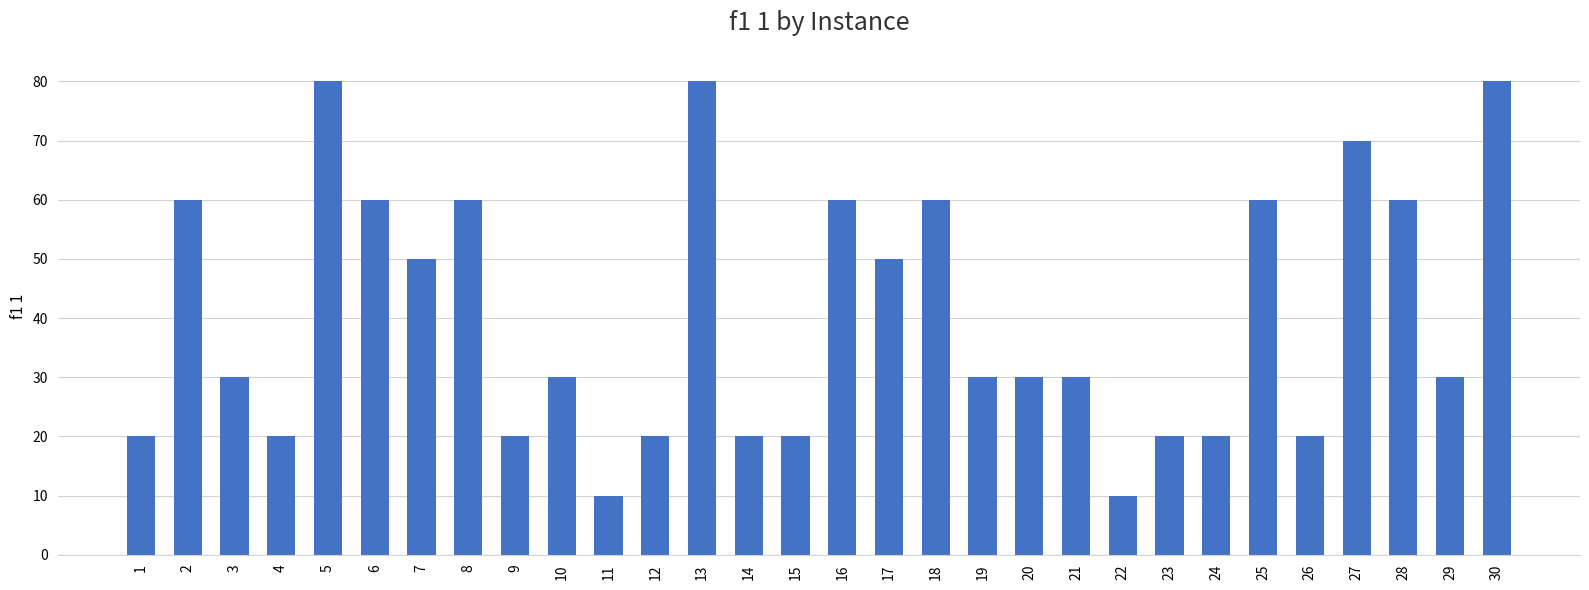

What is the sum of all values?

1210